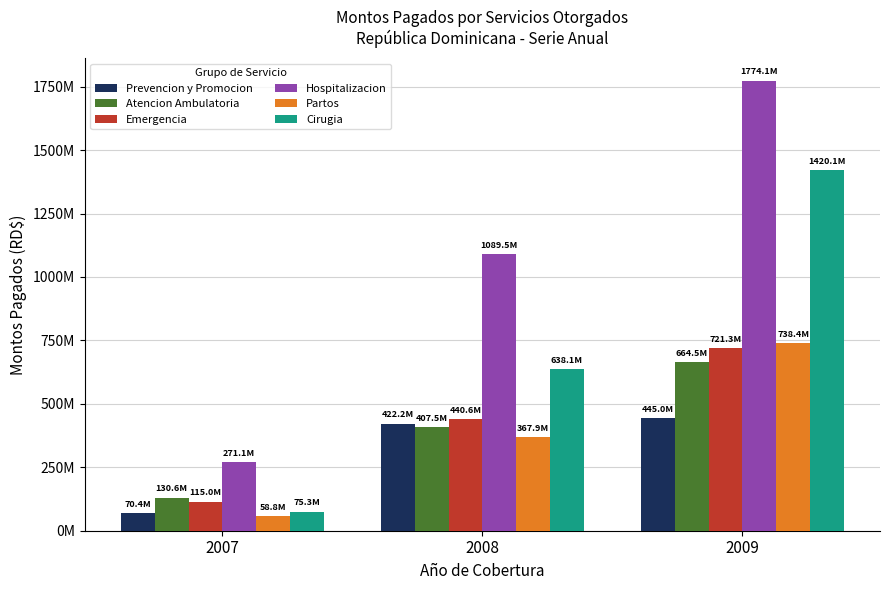

Does the chart contain stacked bars?

No